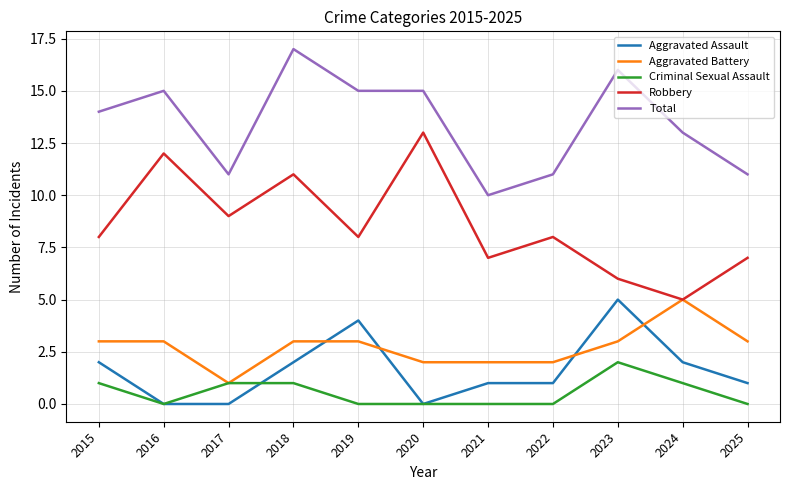

Where is the first local maximum for Robbery?

2016